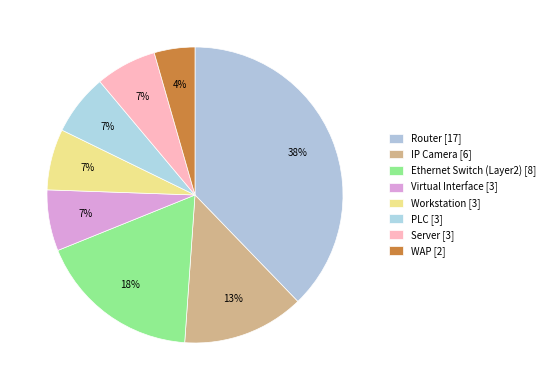

Rank the categories by value from lowest to highest.

WAP, Virtual Interface, Workstation, PLC, Server, IP Camera, Ethernet Switch (Layer2), Router